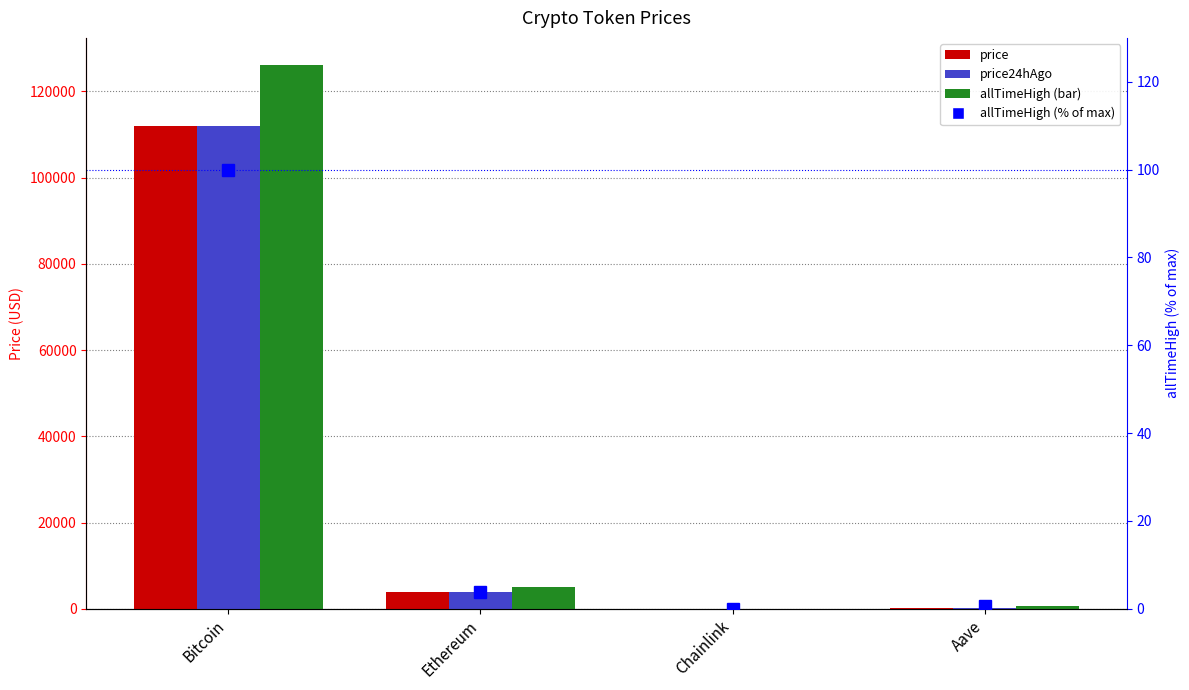

Are the bars grouped side by side (vs. stacked)?

Yes